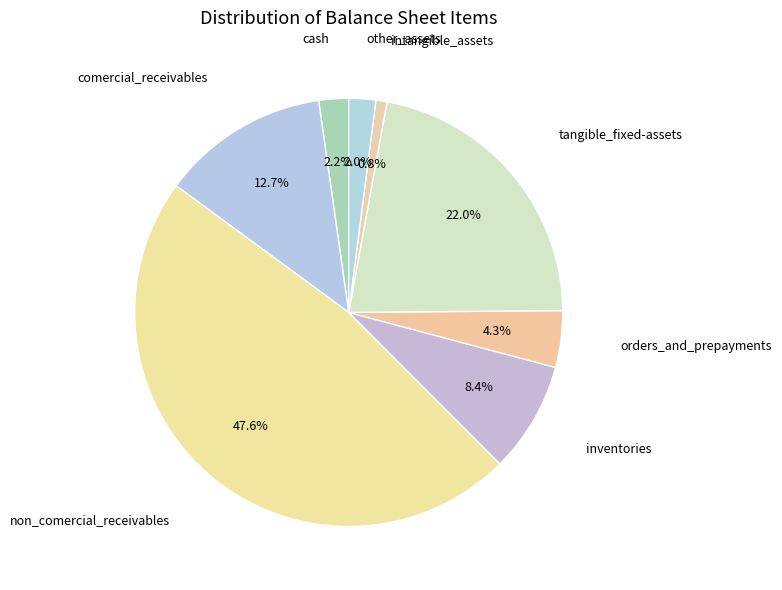

To the nearest percent, what is the difference between the largest and smallest slice percentages?

47%